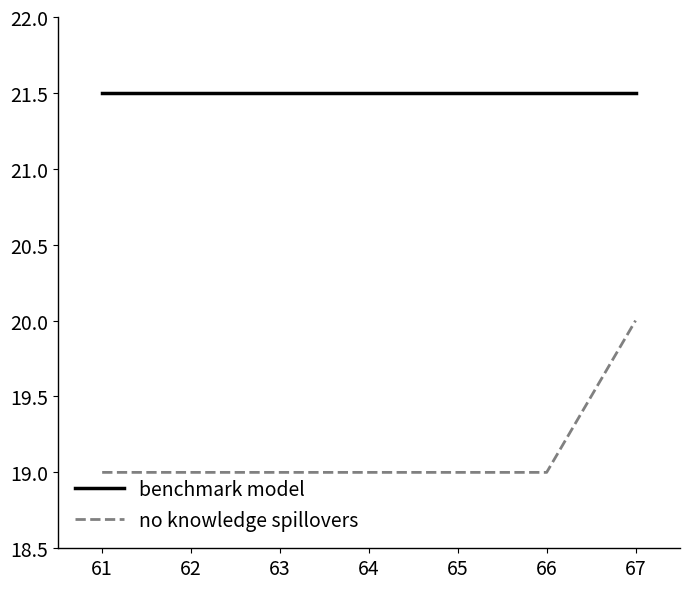

Is it true that benchmark model equals 28.5 at 65?

False